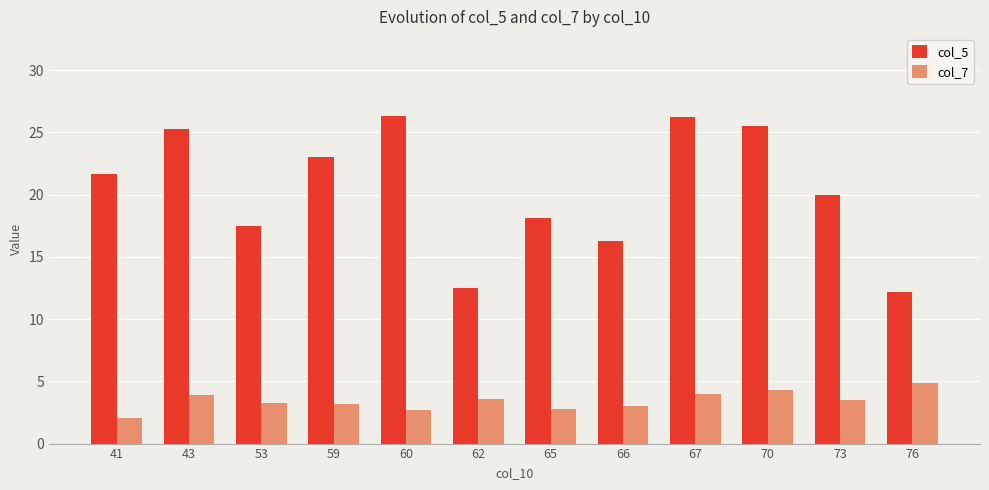

Which series has the largest total across all categories?

col_5